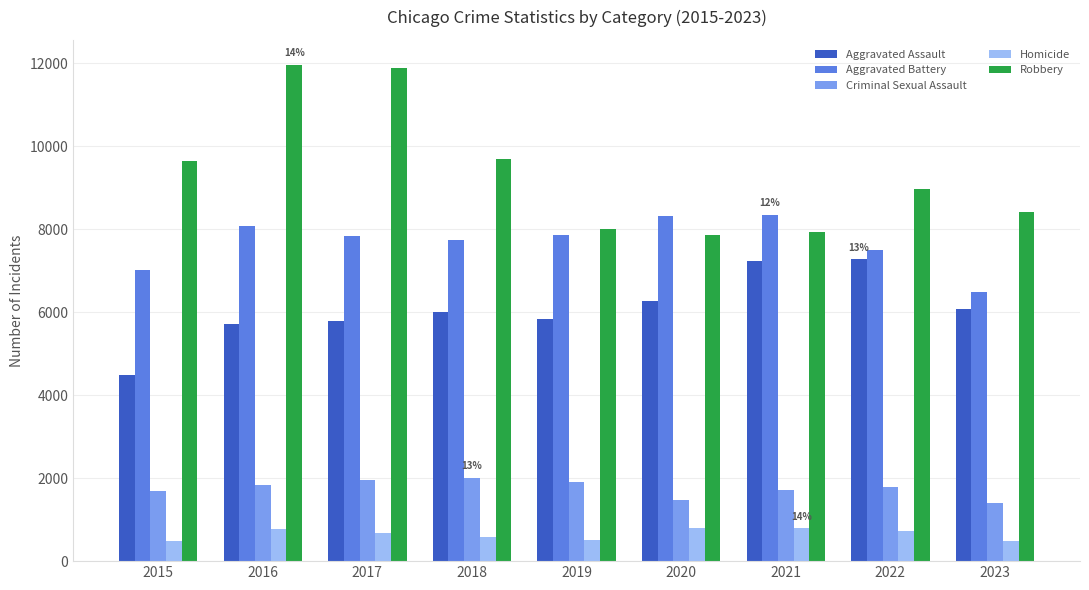

What is the spread (max minus min) of values at 2019?

7497